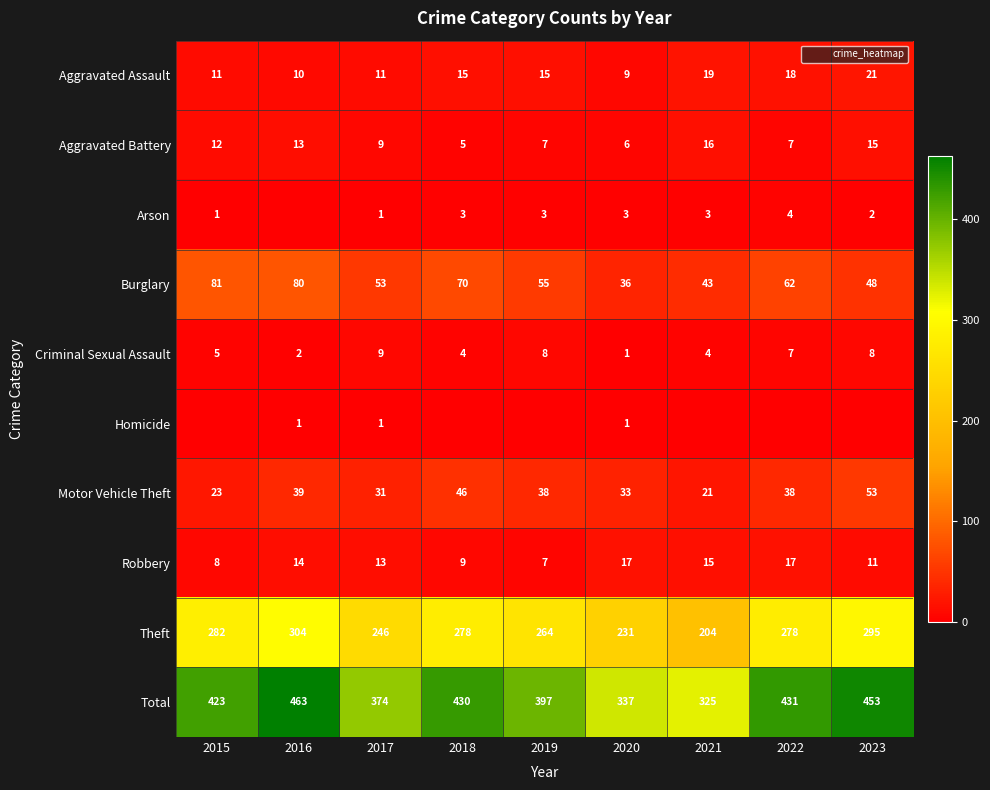

Which has a higher value, 2019 or 2018?

2019